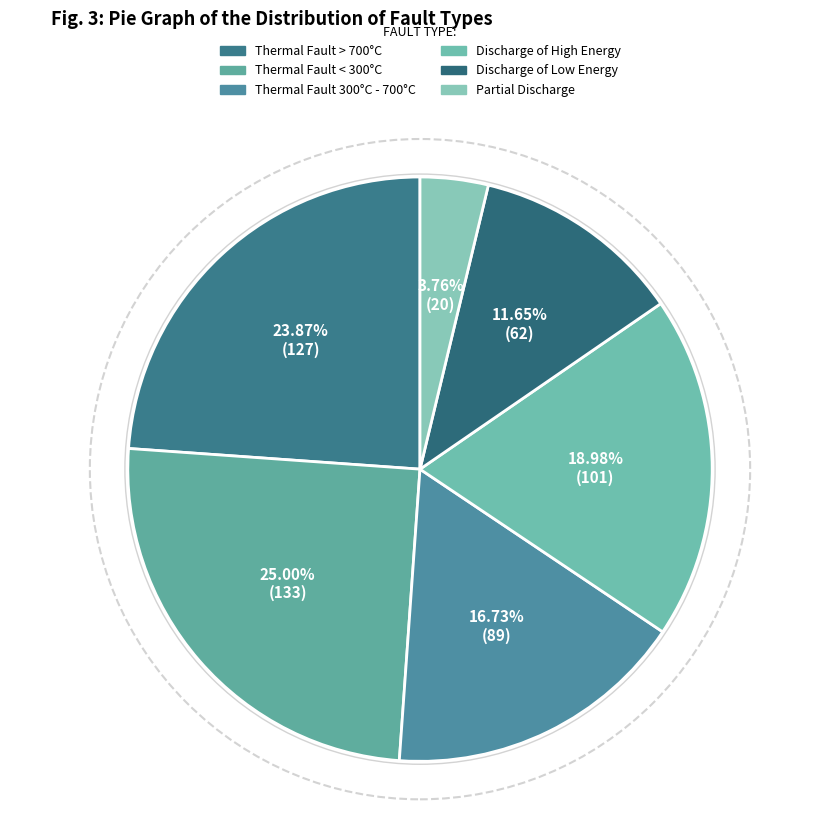

Do Partial Discharge and Thermal Fault > 700°C together represent more than half of the pie?

No